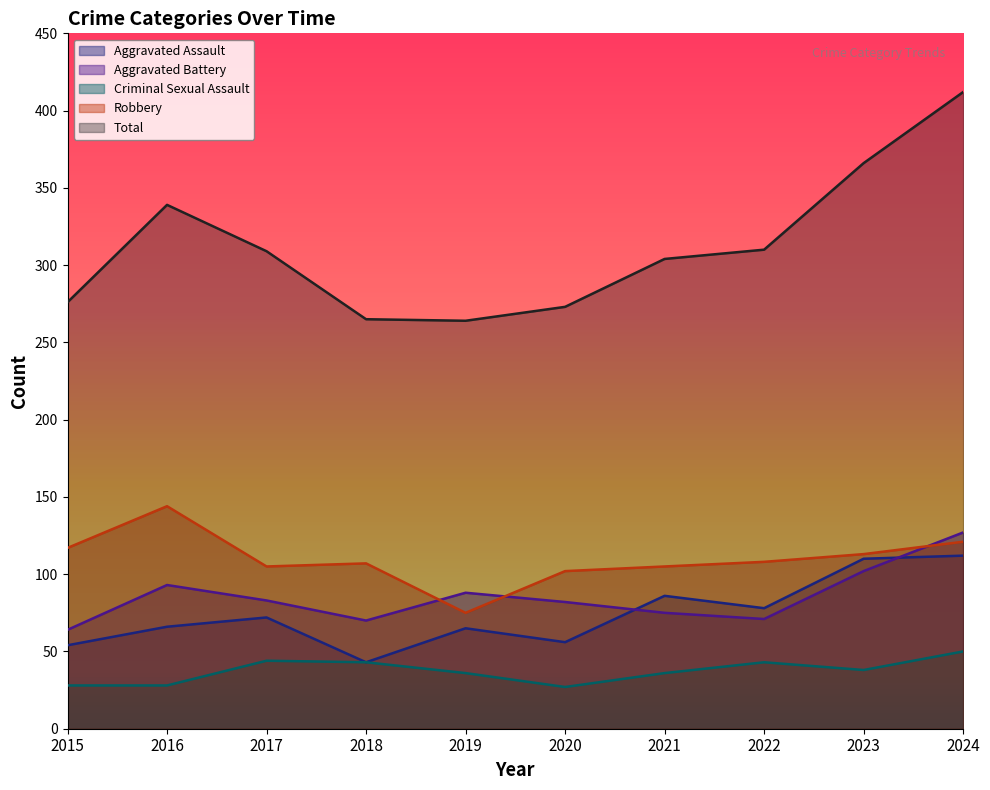

What is the value of the Aggravated Assault point at the 10th from the left?

112